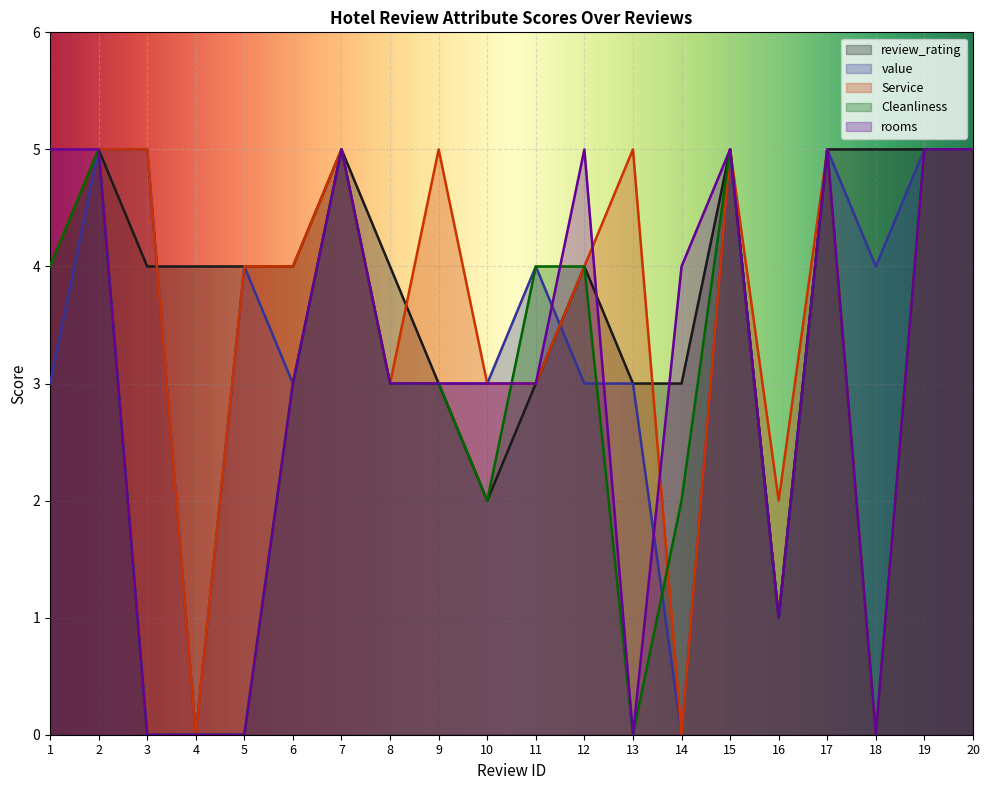

How many lines are shown in the chart?

5